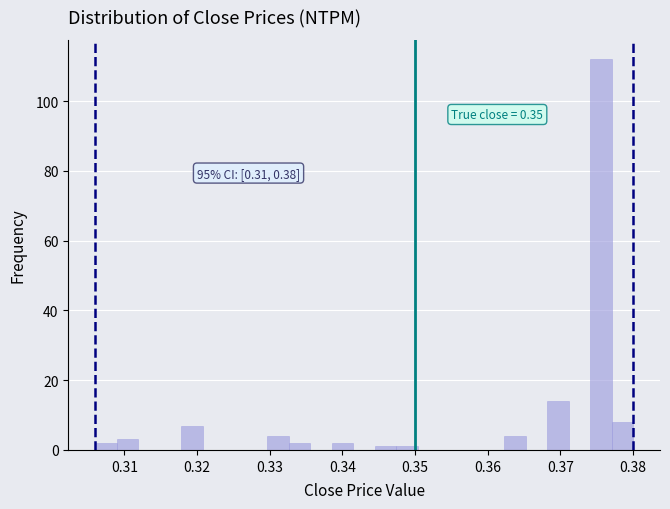

Read against the x-axis, roughly where is the centre of the tallest bar?

0.376